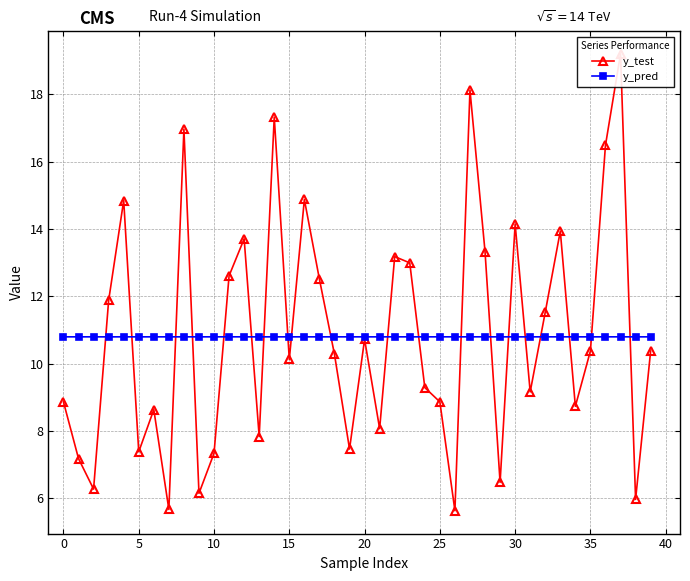

How many lines are shown in the chart?

2